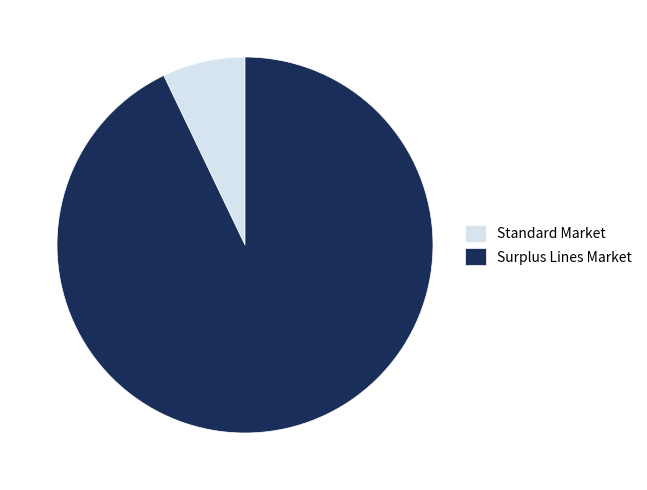

Between Standard Market and Surplus Lines Market, which is larger?

Surplus Lines Market